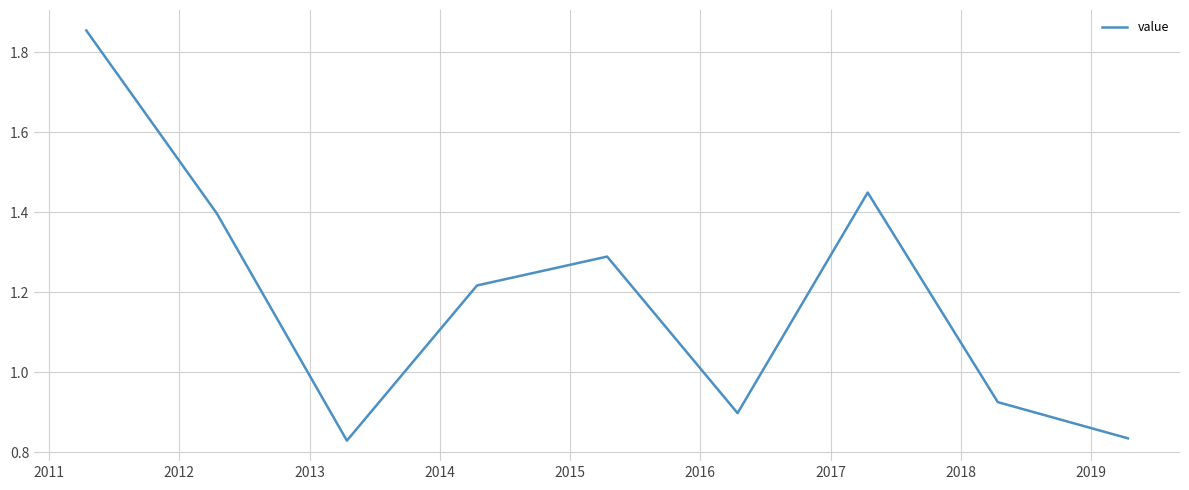

What is the value of the 7th point from the left?

1.4